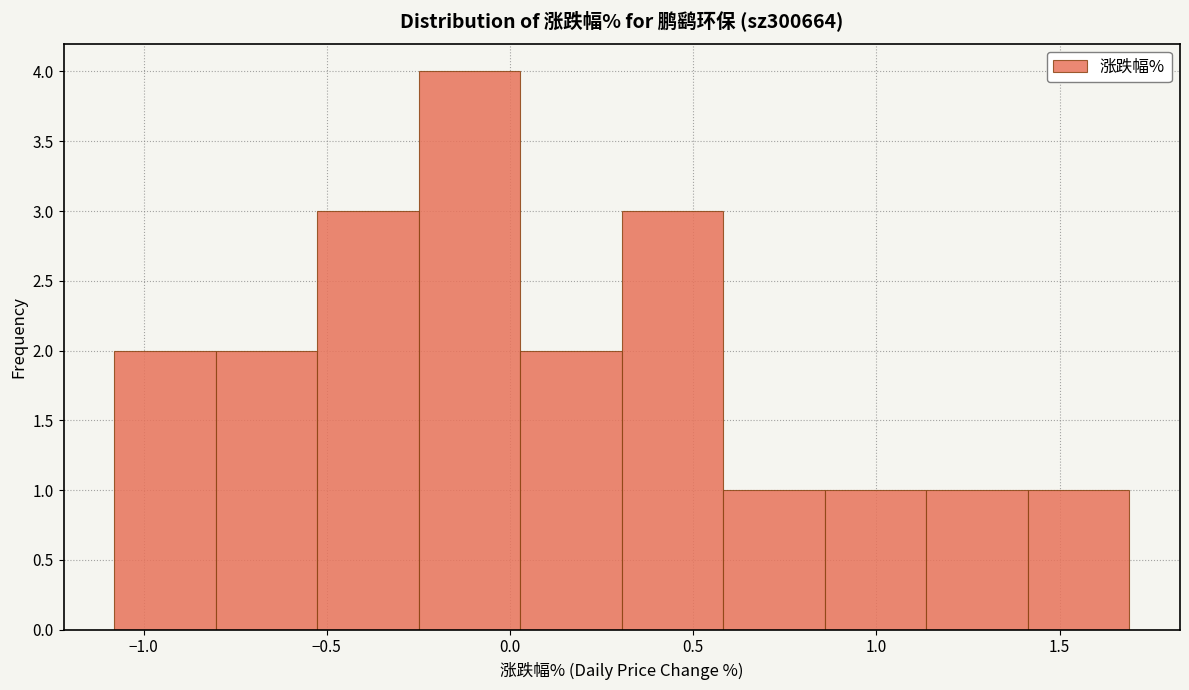

Over which range of the x-axis is the bar tallest?

-0.25 to 0.05